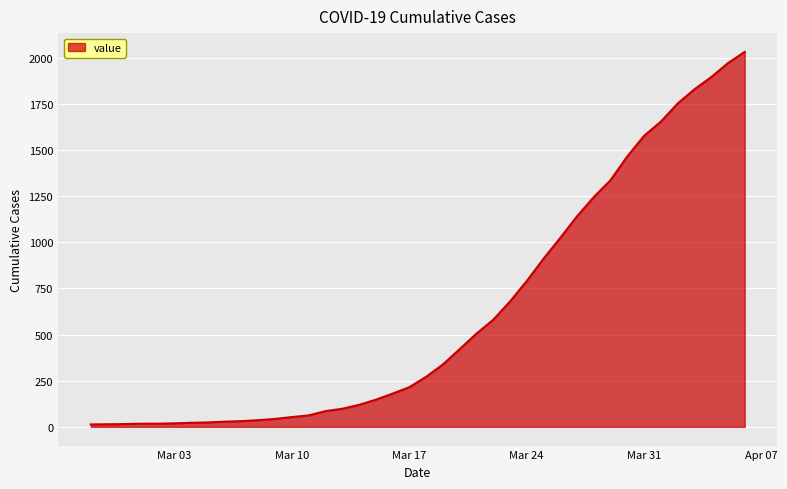

What is the average value?

616